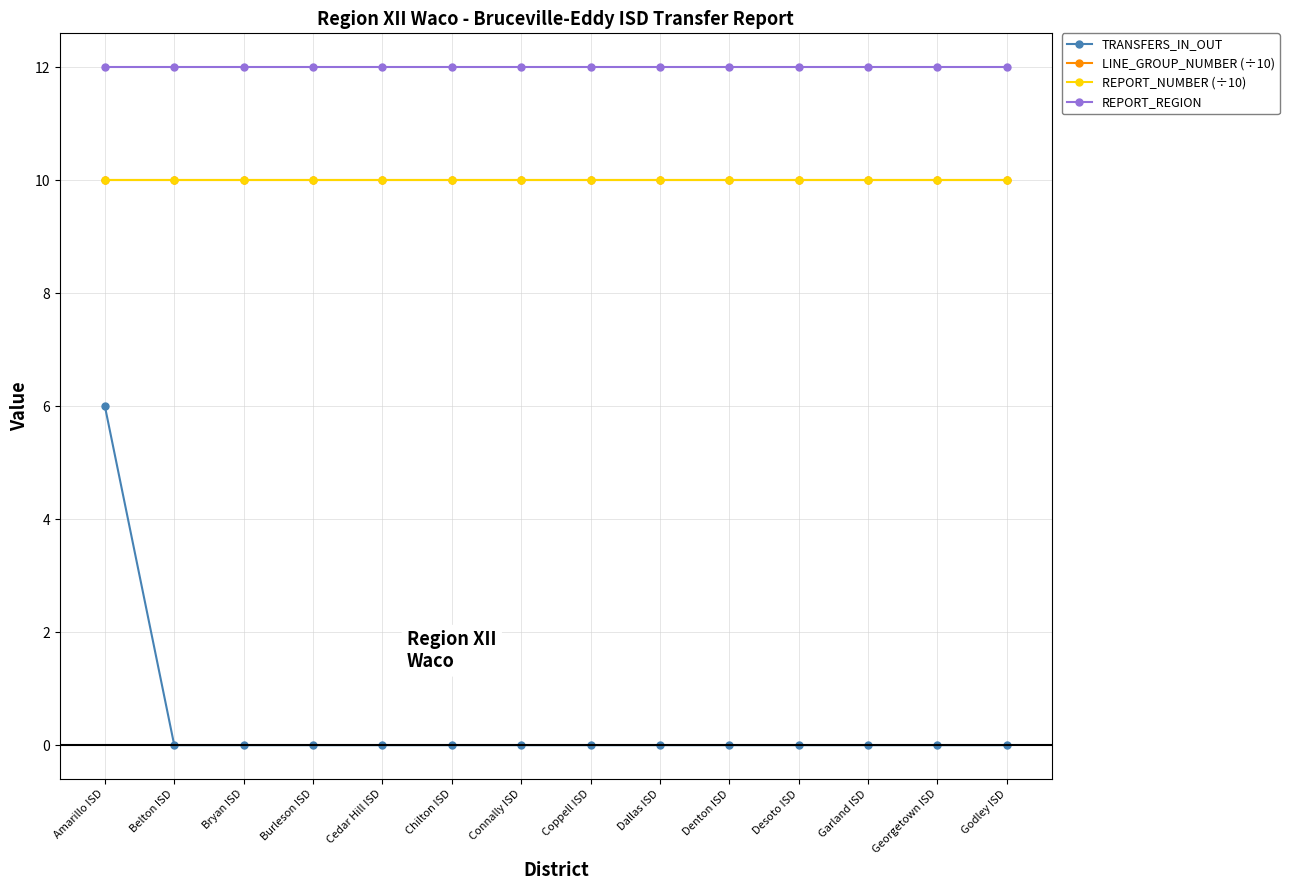

True or false: REPORT_NUMBER (÷10) has a value of 10 at Burleson ISD.

True